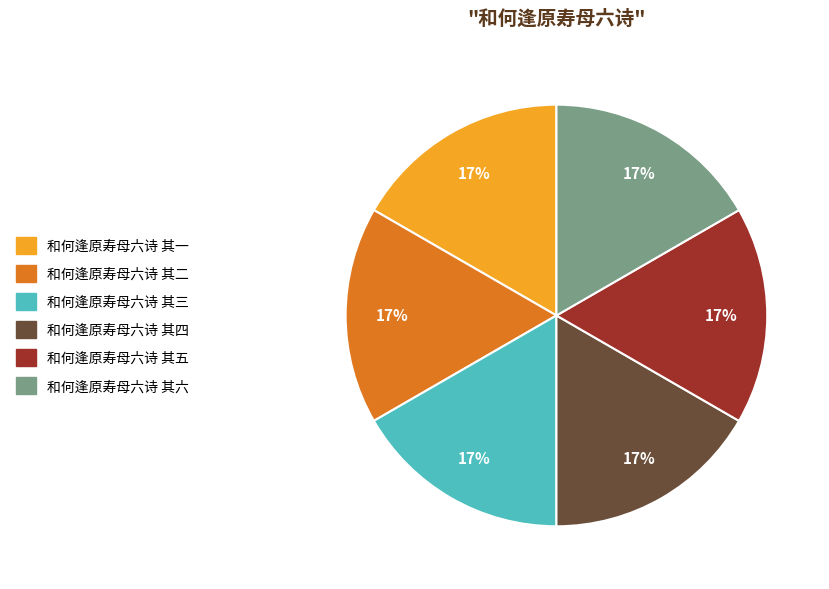

Does 和何逢原寿母六诗 其一 represent more than half of the total?

No